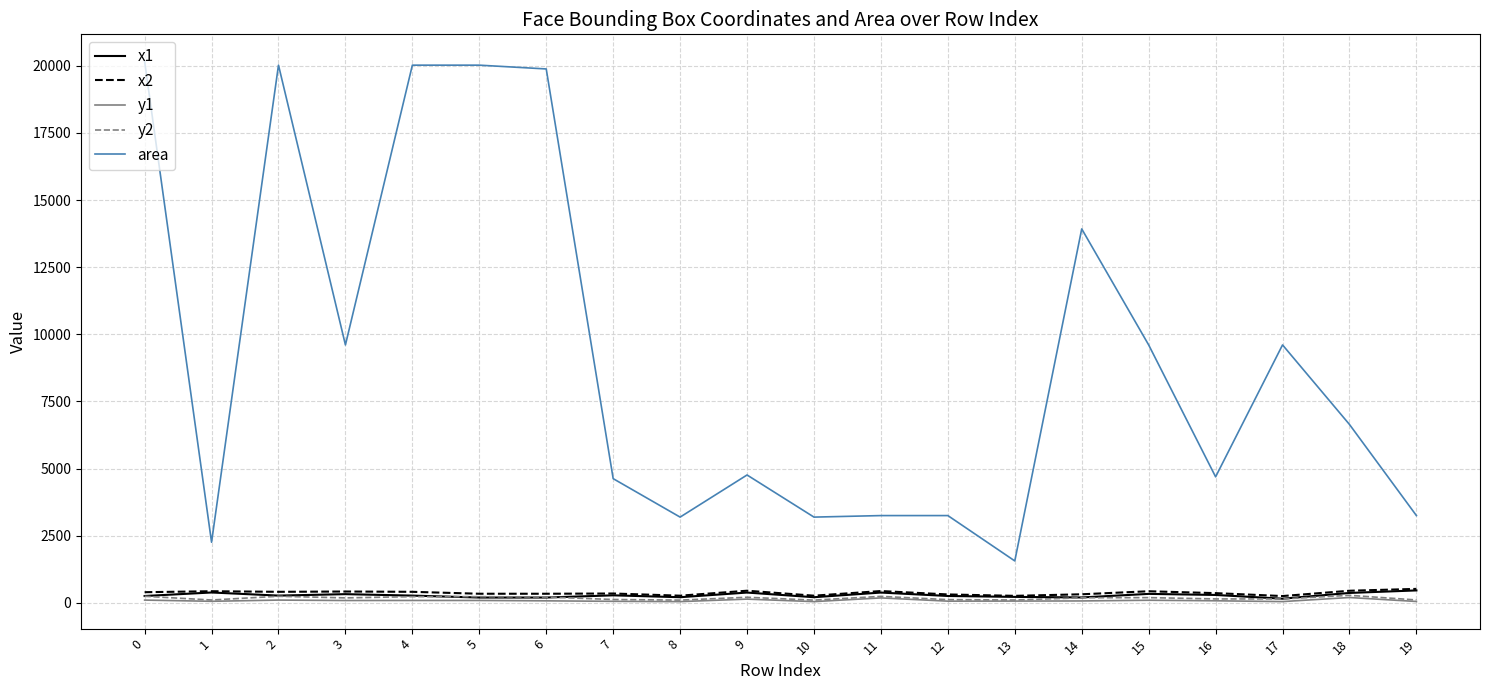

True or false: x1 has a value of 254 at 0.

True